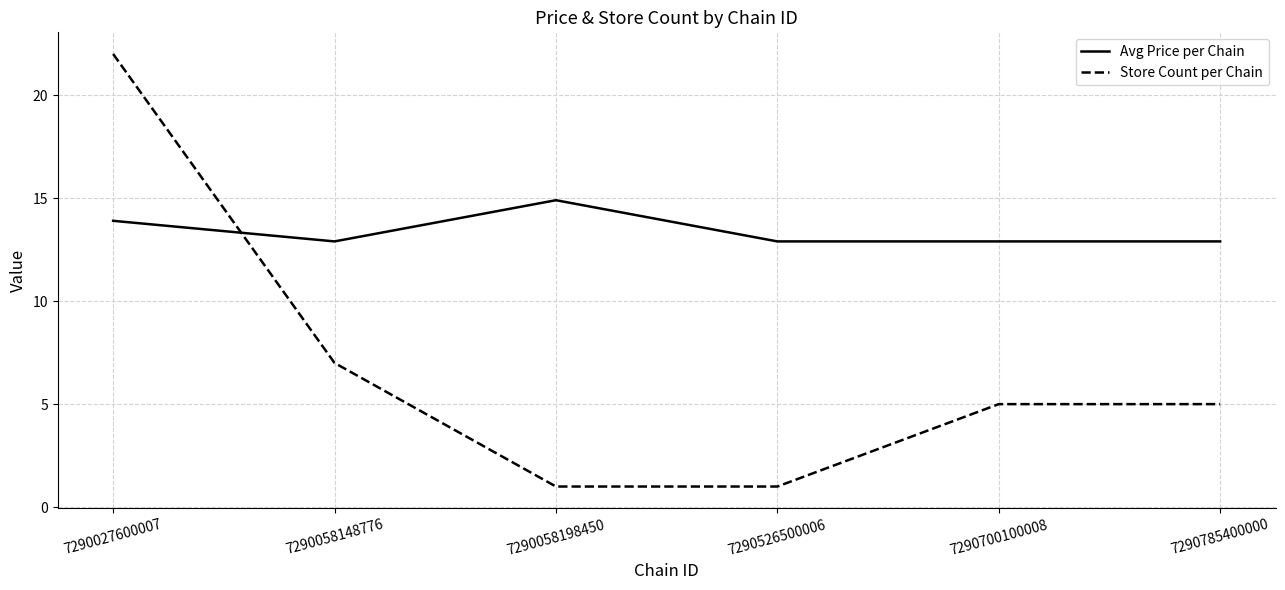

What is the sum of all Avg Price per Chain values?

80.4